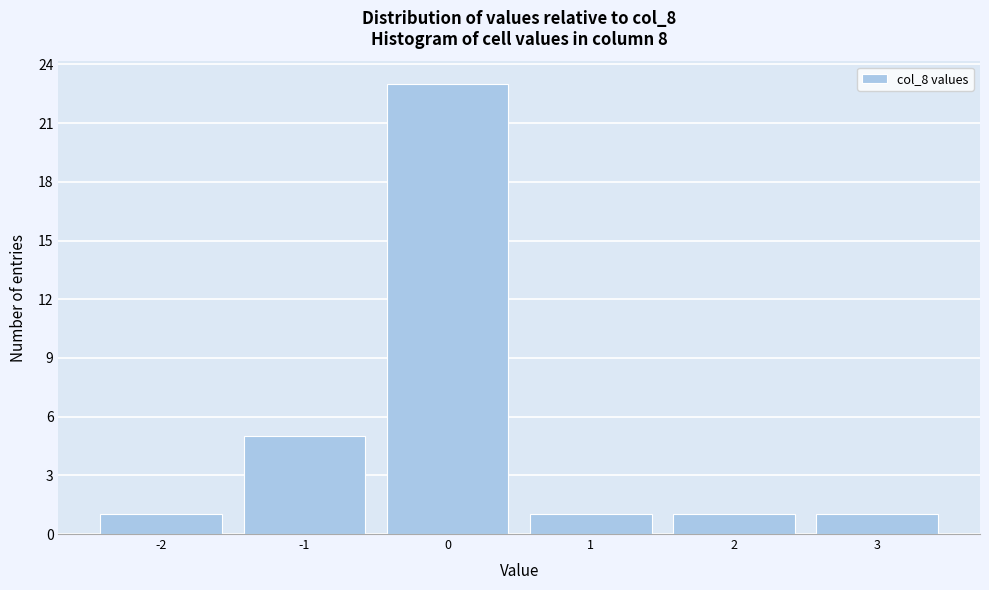

Which range on the x-axis has the tallest bar?

-0.5 to 0.5